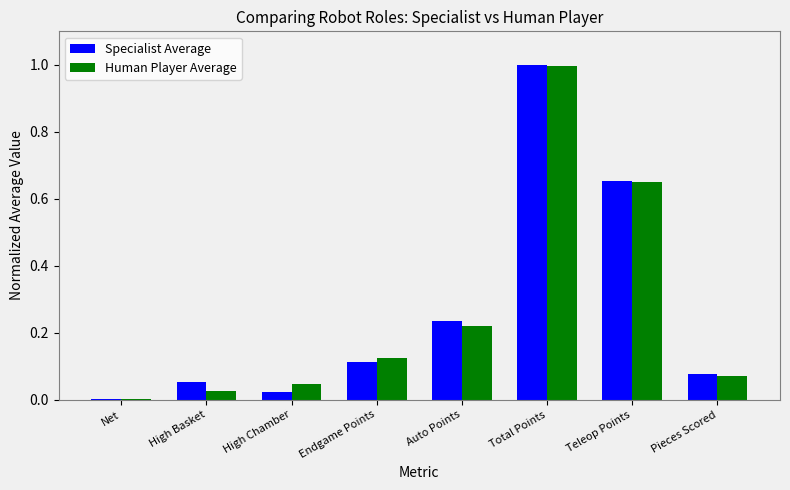

Which series changed the most between High Chamber and Total Points?

Specialist Average